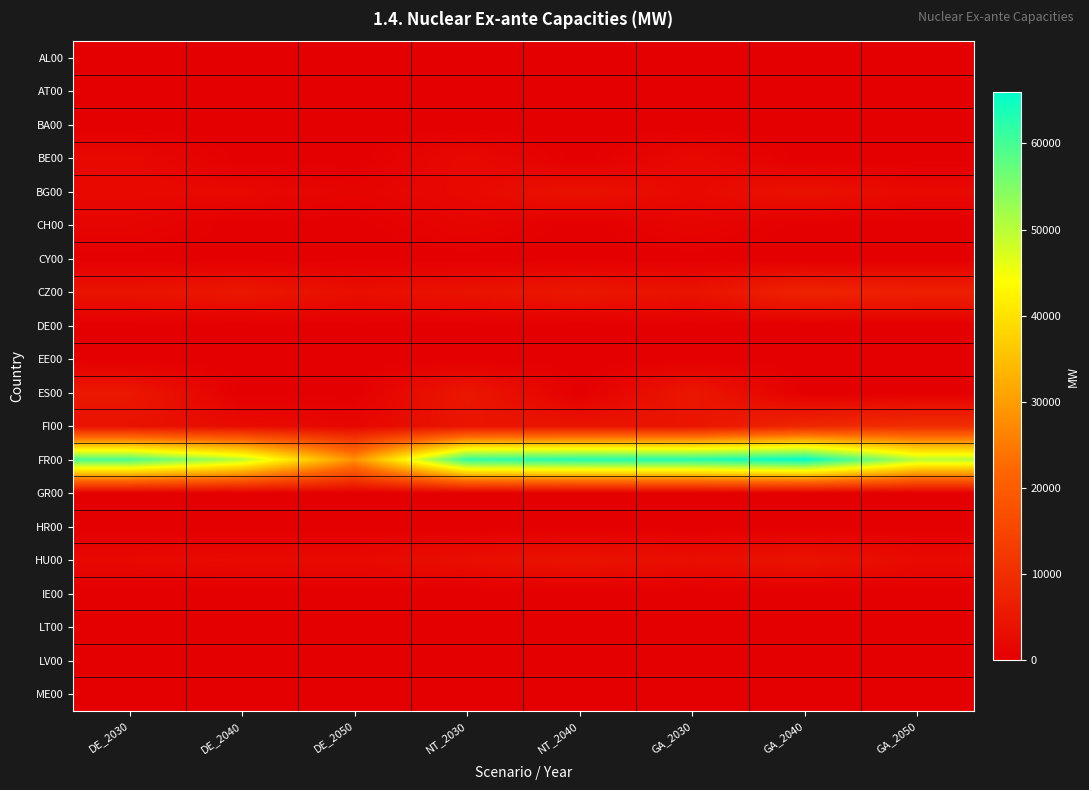

Reading right to left, transcribe all the data shown in this chart.

AL00: GA_2050=0.0	GA_2040=0.0	GA_2030=0.0	NT_2040=0.0	NT_2030=0.0	DE_2050=0.0	DE_2040=0.0	DE_2030=0.0
AT00: GA_2050=0.0	GA_2040=0.0	GA_2030=0.0	NT_2040=0.0	NT_2030=0.0	DE_2050=0.0	DE_2040=0.0	DE_2030=0.0
BA00: GA_2050=0.0	GA_2040=0.0	GA_2030=0.0	NT_2040=0.0	NT_2030=0.0	DE_2050=0.0	DE_2040=0.0	DE_2030=0.0
BE00: GA_2050=0.0	GA_2040=0.0	GA_2030=2077.0	NT_2040=0.0	NT_2030=2077.0	DE_2050=0.0	DE_2040=0.0	DE_2030=2077.0
BG00: GA_2050=2000.0	GA_2040=4000.0	GA_2030=2000.0	NT_2040=4000.0	NT_2030=2000.0	DE_2050=1000.0	DE_2040=2000.0	DE_2030=2000.0
CH00: GA_2050=0.0	GA_2040=0.0	GA_2030=1190.0	NT_2040=0.0	NT_2030=1190.0	DE_2050=0.0	DE_2040=0.0	DE_2030=1190.0
CY00: GA_2050=0.0	GA_2040=0.0	GA_2030=0.0	NT_2040=0.0	NT_2030=0.0	DE_2050=0.0	DE_2040=0.0	DE_2030=0.0
CZ00: GA_2050=6982.6	GA_2040=7752.0	GA_2030=4047.2	NT_2040=5187.2	NT_2030=4047.2	DE_2050=3277.6	DE_2040=5187.2	DE_2030=4047.2
DE00: GA_2050=0.0	GA_2040=0.0	GA_2030=0.0	NT_2040=0.0	NT_2030=0.0	DE_2050=0.0	DE_2040=0.0	DE_2030=0.0
EE00: GA_2050=0.0	GA_2040=0.0	GA_2030=0.0	NT_2040=0.0	NT_2030=0.0	DE_2050=0.0	DE_2040=0.0	DE_2030=0.0
ES00: GA_2050=0.0	GA_2040=0.0	GA_2030=5100.4	NT_2040=0.0	NT_2030=5100.4	DE_2050=0.0	DE_2040=0.0	DE_2030=5100.4
FI00: GA_2050=10000.0	GA_2040=8394.0	GA_2030=4394.0	NT_2040=4394.0	NT_2030=4394.0	DE_2050=1600.0	DE_2040=2614.0	DE_2030=3887.0
FR00: GA_2050=50139.0	GA_2040=66000.0	GA_2030=63000.0	NT_2040=62907.0	NT_2030=61761.0	DE_2050=28145.0	DE_2040=50000.0	DE_2030=59400.0
GR00: GA_2050=0.0	GA_2040=0.0	GA_2030=0.0	NT_2040=0.0	NT_2030=0.0	DE_2050=0.0	DE_2040=0.0	DE_2030=0.0
HR00: GA_2050=0.0	GA_2040=0.0	GA_2030=0.0	NT_2040=0.0	NT_2030=0.0	DE_2050=0.0	DE_2040=0.0	DE_2030=0.0
HU00: GA_2050=2360.0	GA_2040=4277.0	GA_2030=3097.0	NT_2040=4277.0	NT_2030=3097.0	DE_2050=2360.0	DE_2040=2360.0	DE_2030=1917.0
IE00: GA_2050=0.0	GA_2040=0.0	GA_2030=0.0	NT_2040=0.0	NT_2030=0.0	DE_2050=0.0	DE_2040=0.0	DE_2030=0.0
LT00: GA_2050=0.0	GA_2040=0.0	GA_2030=0.0	NT_2040=0.0	NT_2030=0.0	DE_2050=0.0	DE_2040=0.0	DE_2030=0.0
LV00: GA_2050=0.0	GA_2040=0.0	GA_2030=0.0	NT_2040=0.0	NT_2030=0.0	DE_2050=0.0	DE_2040=0.0	DE_2030=0.0
ME00: GA_2050=0.0	GA_2040=0.0	GA_2030=0.0	NT_2040=0.0	NT_2030=0.0	DE_2050=0.0	DE_2040=0.0	DE_2030=0.0